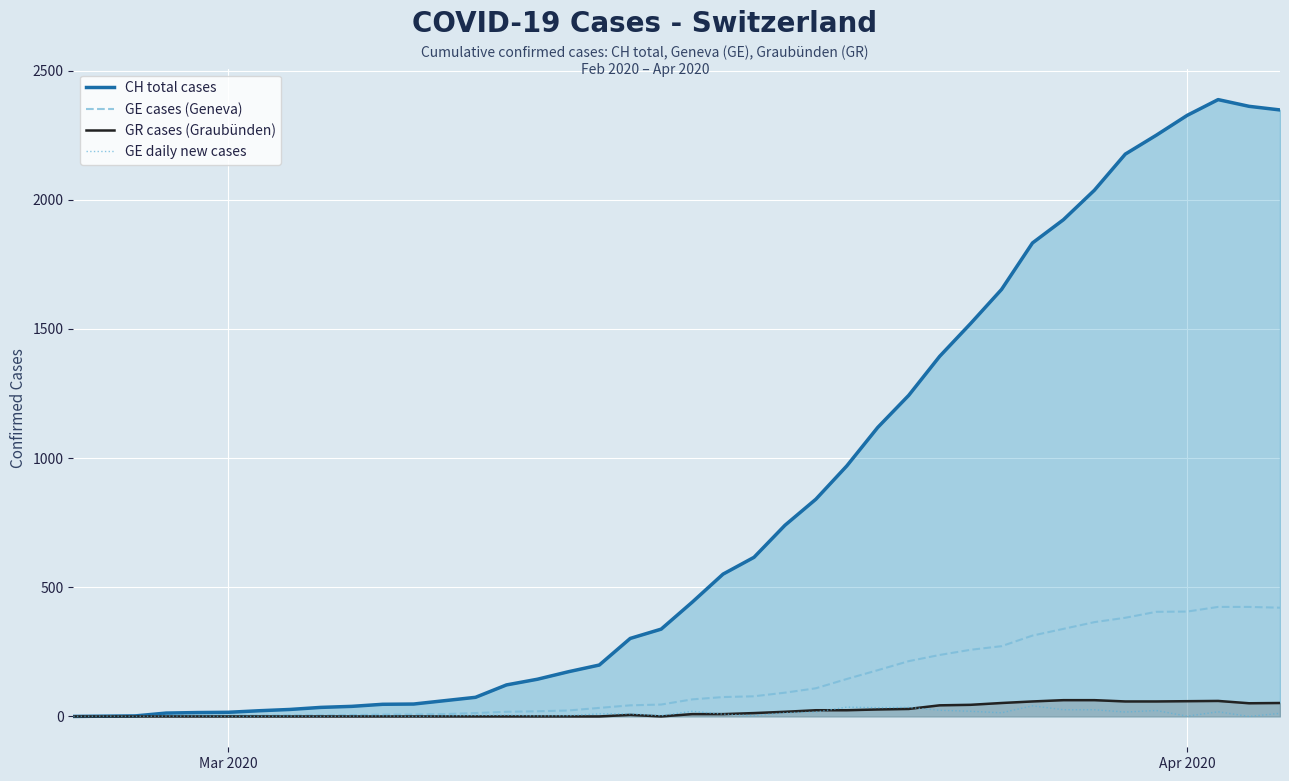

True or false: CH total cases has more than 2 interior local peaks.

False